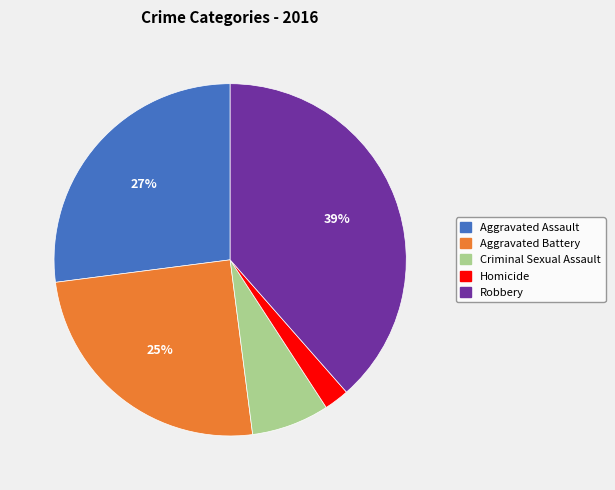

To the nearest percent, what is the combined percentage of Criminal Sexual Assault and Robbery?

46%